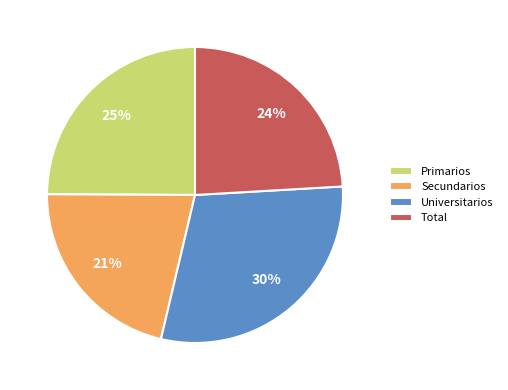

Do Secundarios and Universitarios together represent more than half of the pie?

Yes